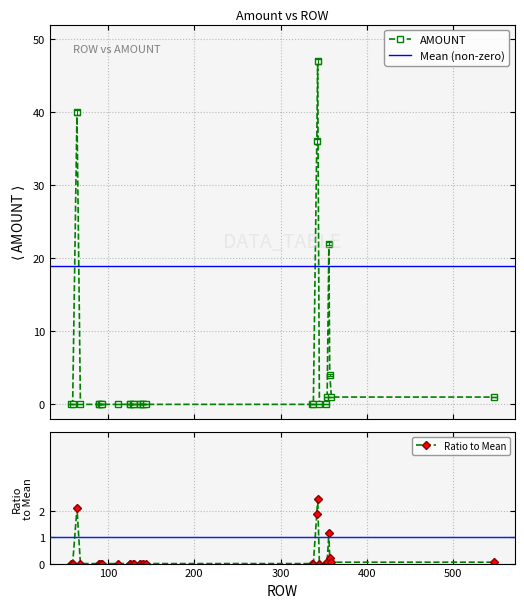

Reading left to right, extract all data points from this chart.

57=0	59=0	64=40	68=0	89=0	89=0	92=0	93=0	111=0	126=0	126=0	129=0	130=0	137=0	137=0	140=0	141=0	144=0	337=0	338=0	342=36	343=47	345=0	353=0	354=1	356=22	357=4	359=1	547=1